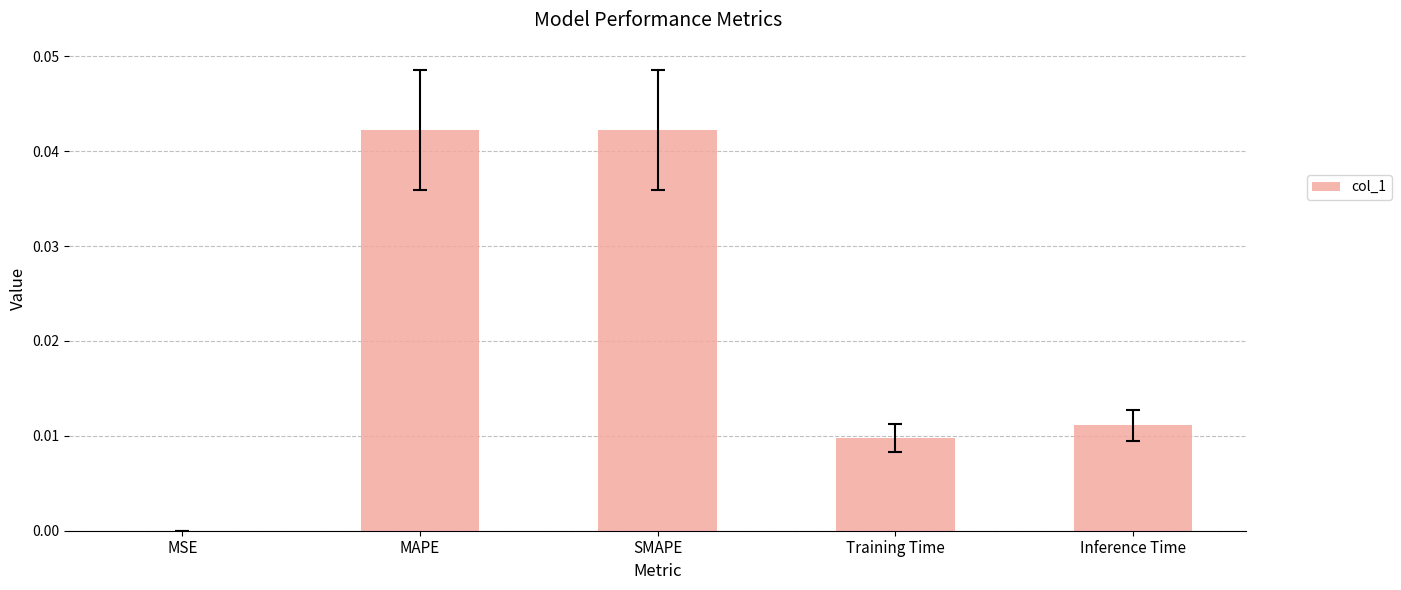

The value at Inference Time is 0.0. True or false?

True